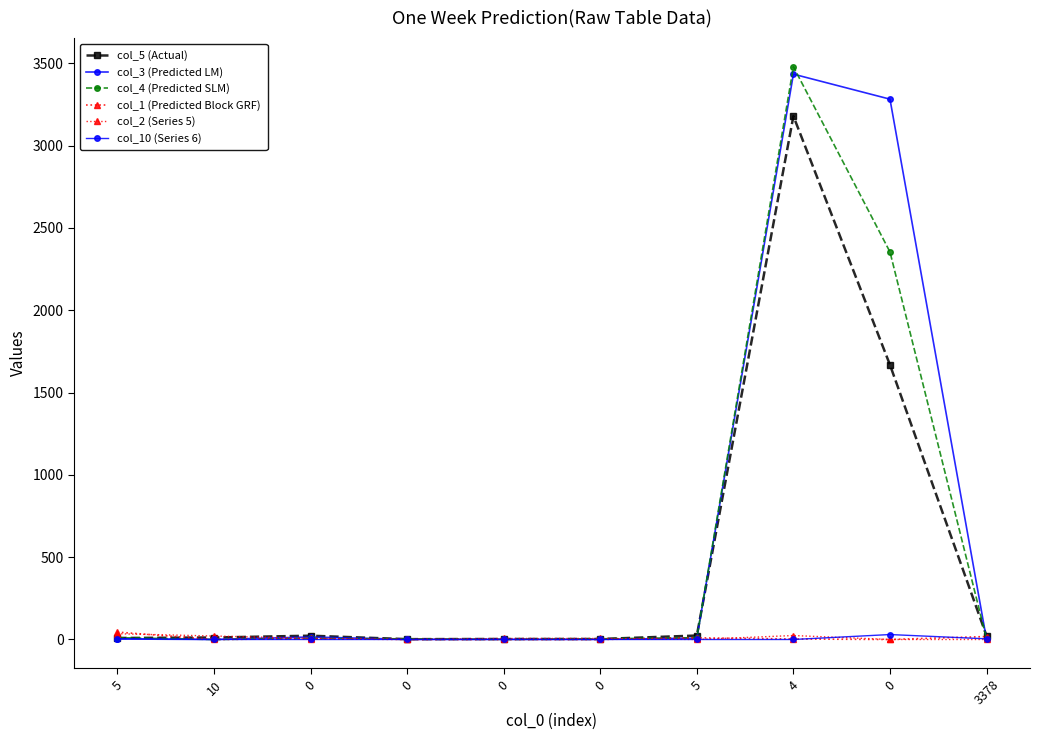

Between 5 and 0, which series saw the biggest shift?

col_1 (Predicted Block GRF)